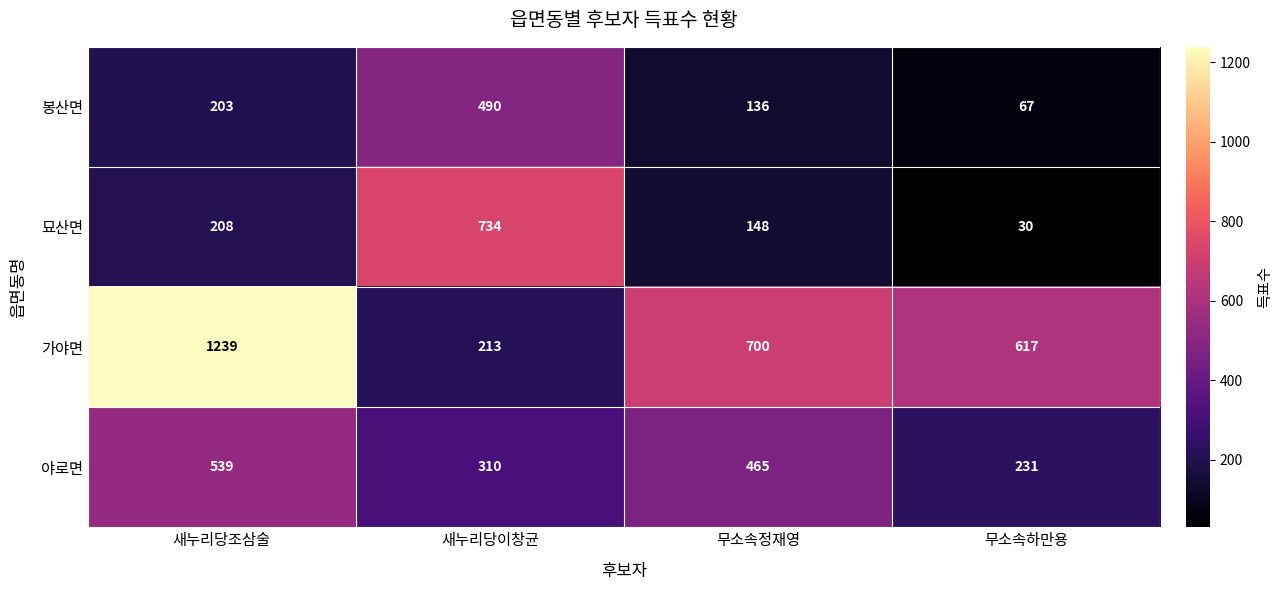

Reading left to right, what are all the values shown in this chart?

봉산면: 새누리당조삼술=203	새누리당이창균=490	무소속정재영=136	무소속하만용=67
묘산면: 새누리당조삼술=208	새누리당이창균=734	무소속정재영=148	무소속하만용=30
가야면: 새누리당조삼술=1239	새누리당이창균=213	무소속정재영=700	무소속하만용=617
야로면: 새누리당조삼술=539	새누리당이창균=310	무소속정재영=465	무소속하만용=231